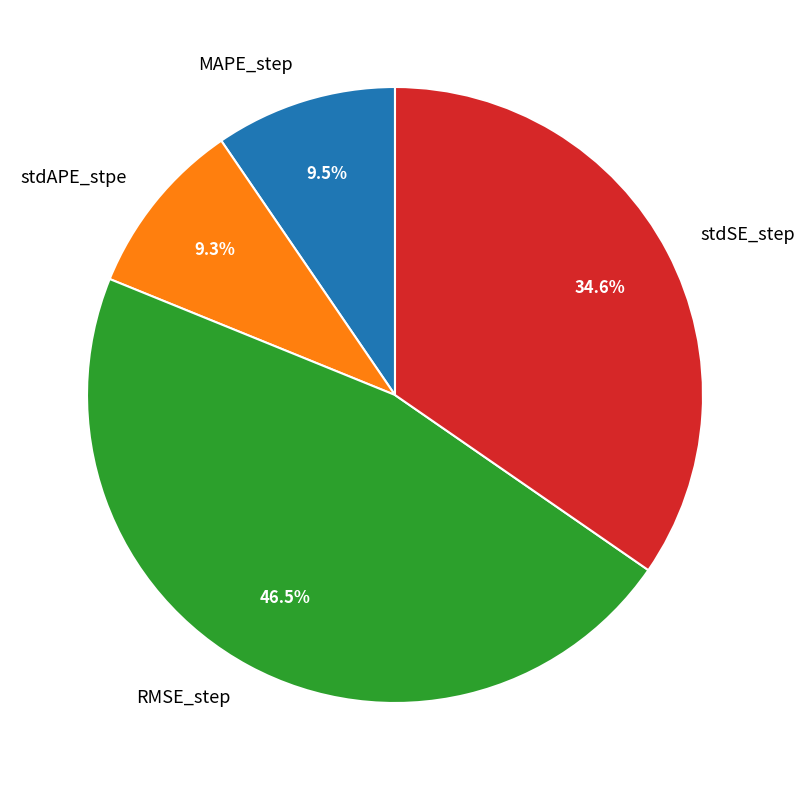

Does stdAPE_stpe represent more than half of the total?

No